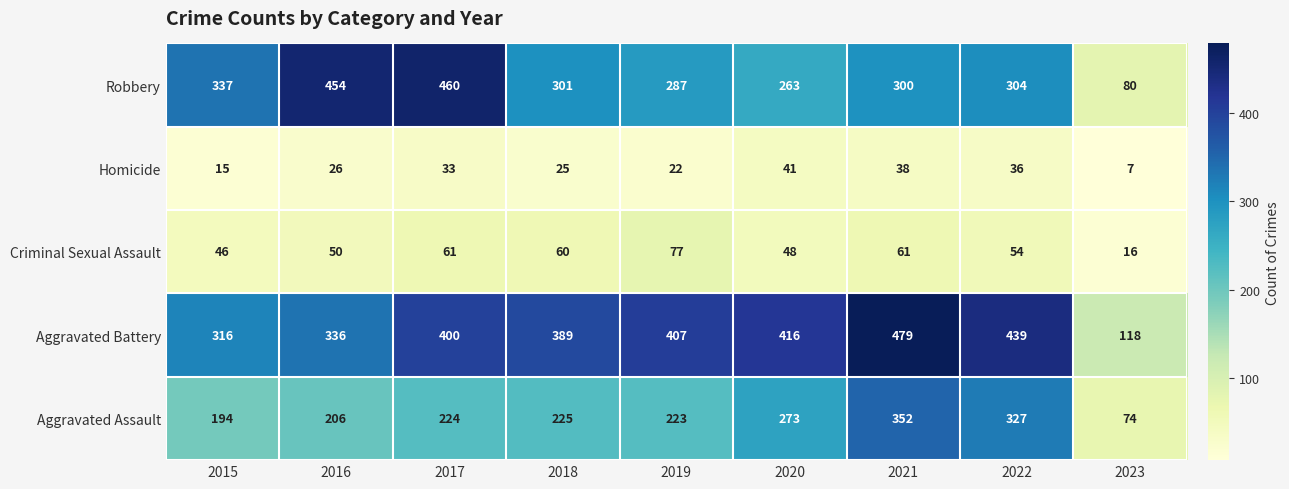

Between 2016 and 2023, which series saw the biggest shift?

Robbery